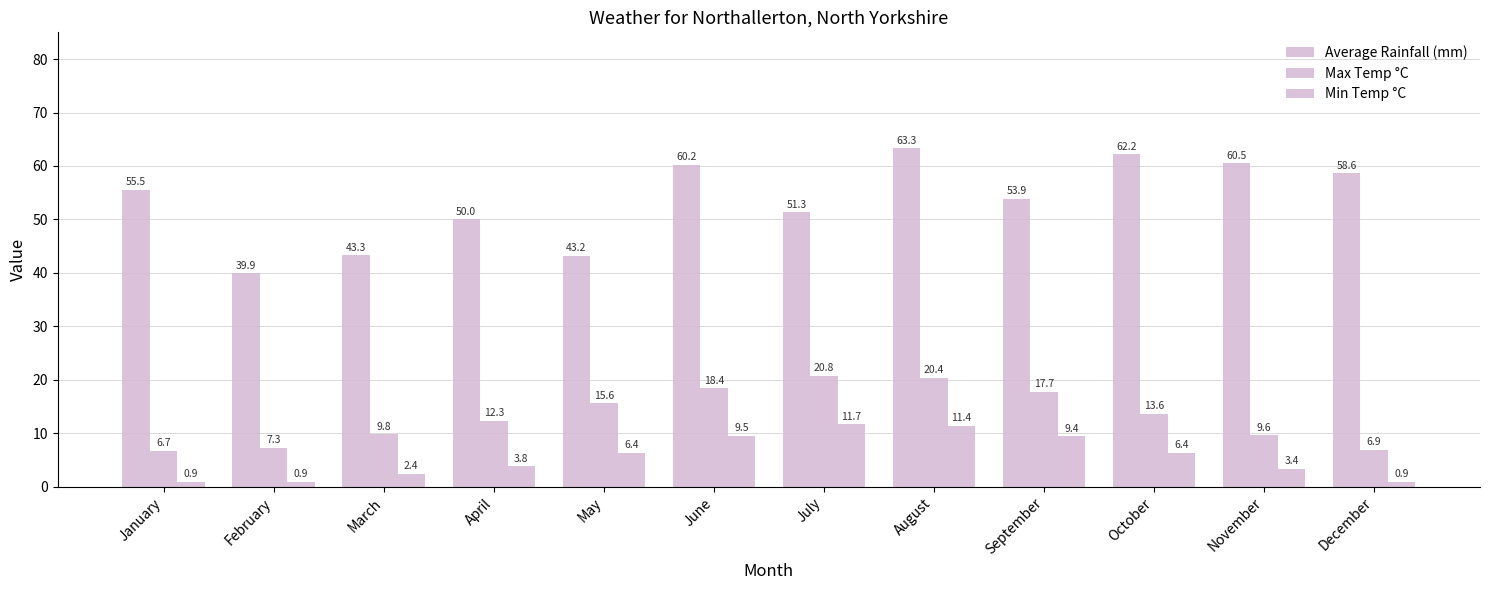

Which has a higher value, February or April?

April